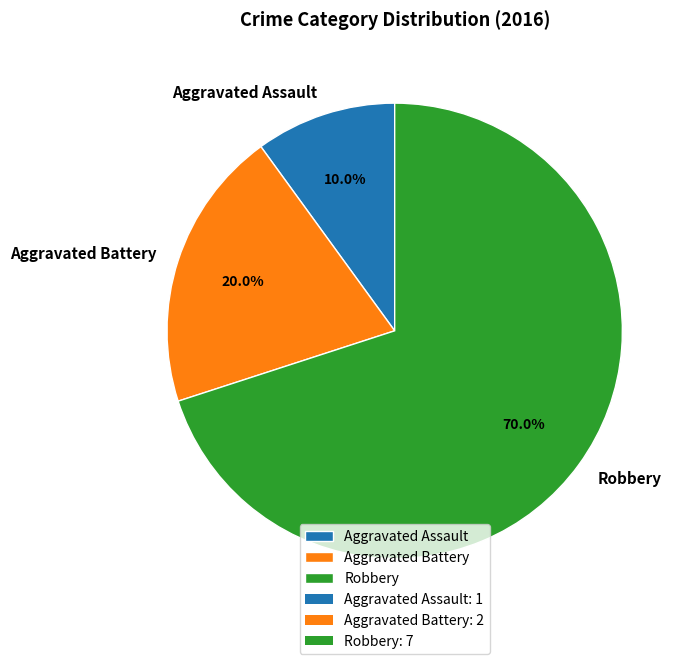

Do Aggravated Assault and Robbery together represent more than half of the pie?

Yes